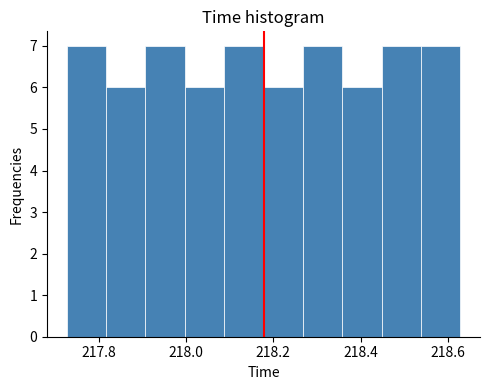

Reading left to right, list every bar in this chart as the range it spans on the x-axis followed by its height. Neither the bar edges nor the heights are printed on the chart, so give them approximately, as read against the axes.

217.72 to 217.82: 7
217.82 to 217.90: 6
217.90 to 218.00: 7
218.00 to 218.08: 6
218.08 to 218.18: 7
218.18 to 218.26: 6
218.26 to 218.36: 7
218.36 to 218.44: 6
218.44 to 218.54: 7
218.54 to 218.62: 7